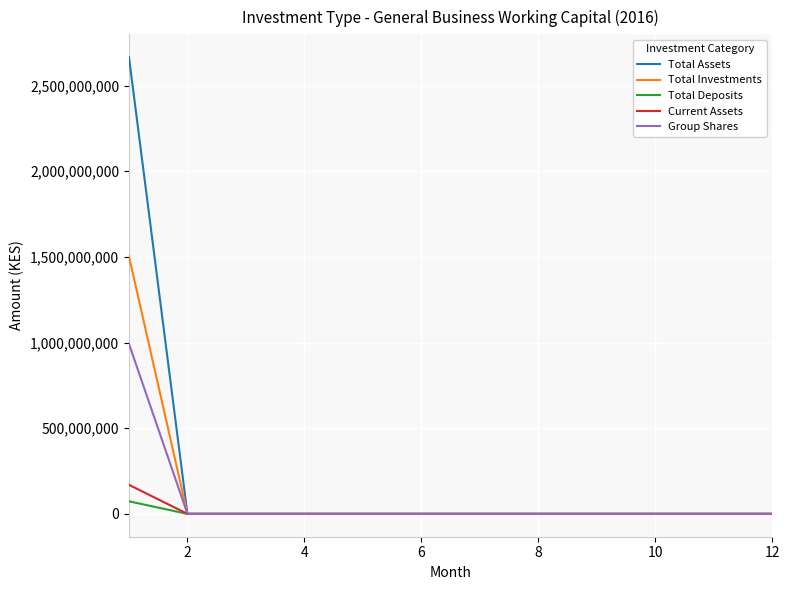

What is the highest value of the Total Investments series?

1503333748.4